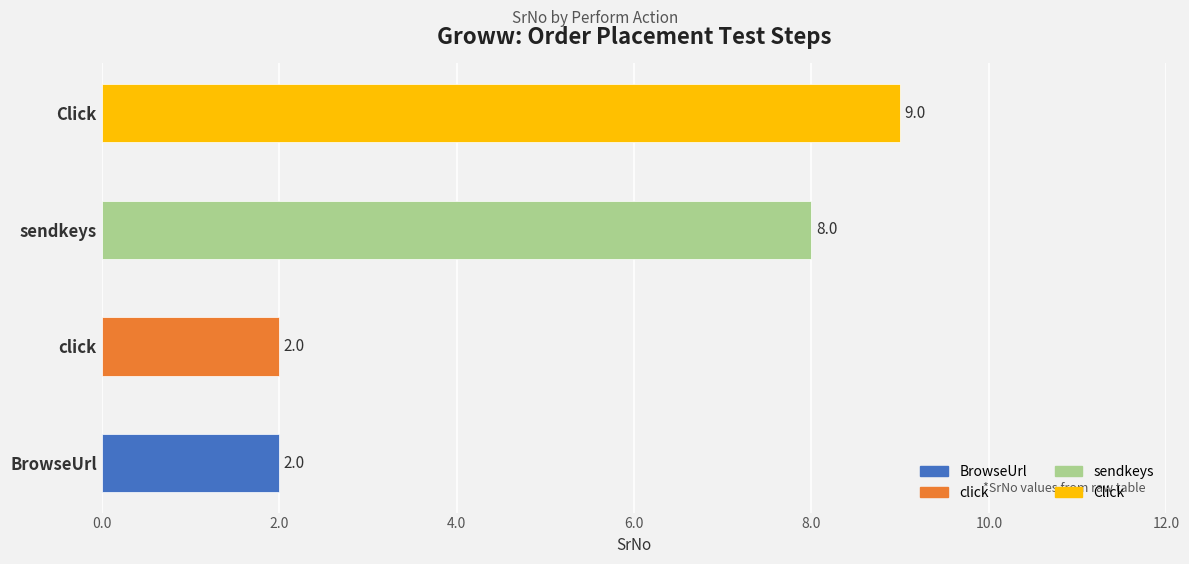

How many values are below 8?

2